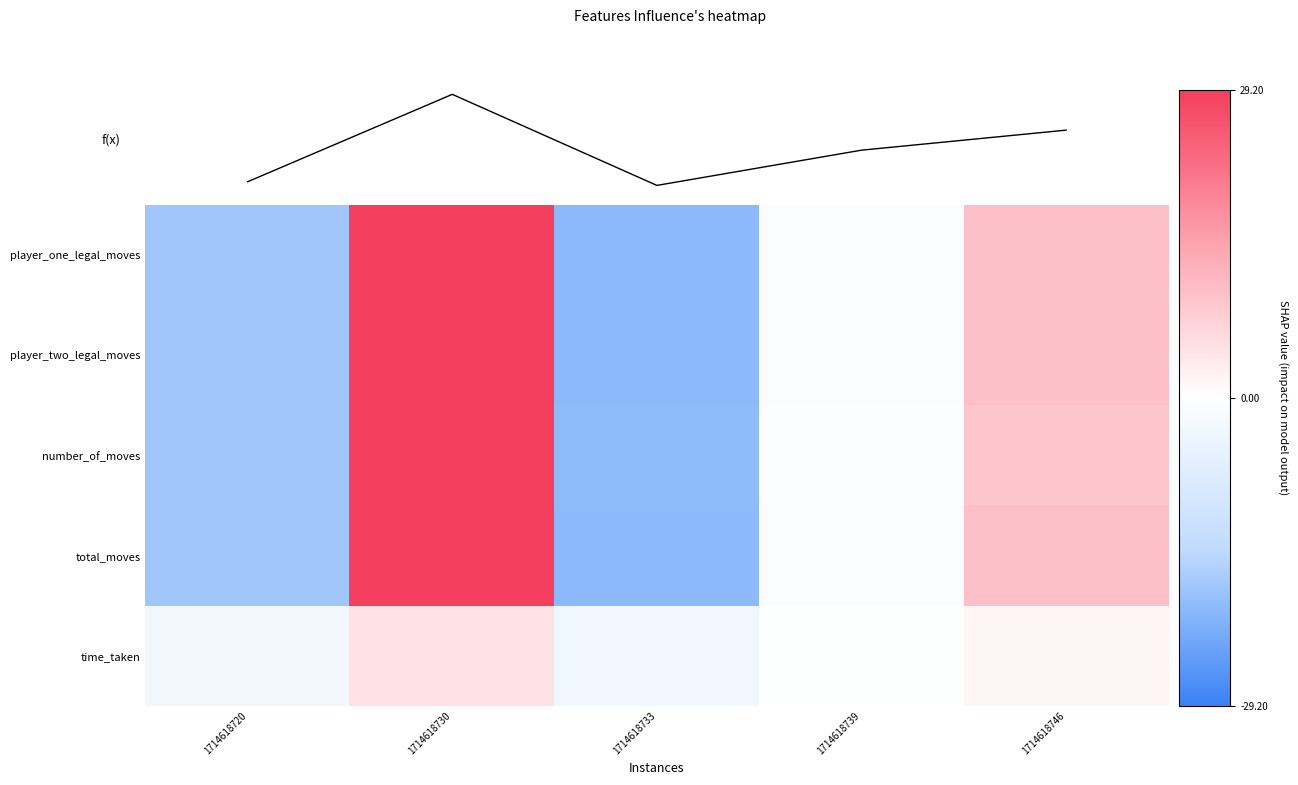

How many positive values does the number_of_moves series have?

2